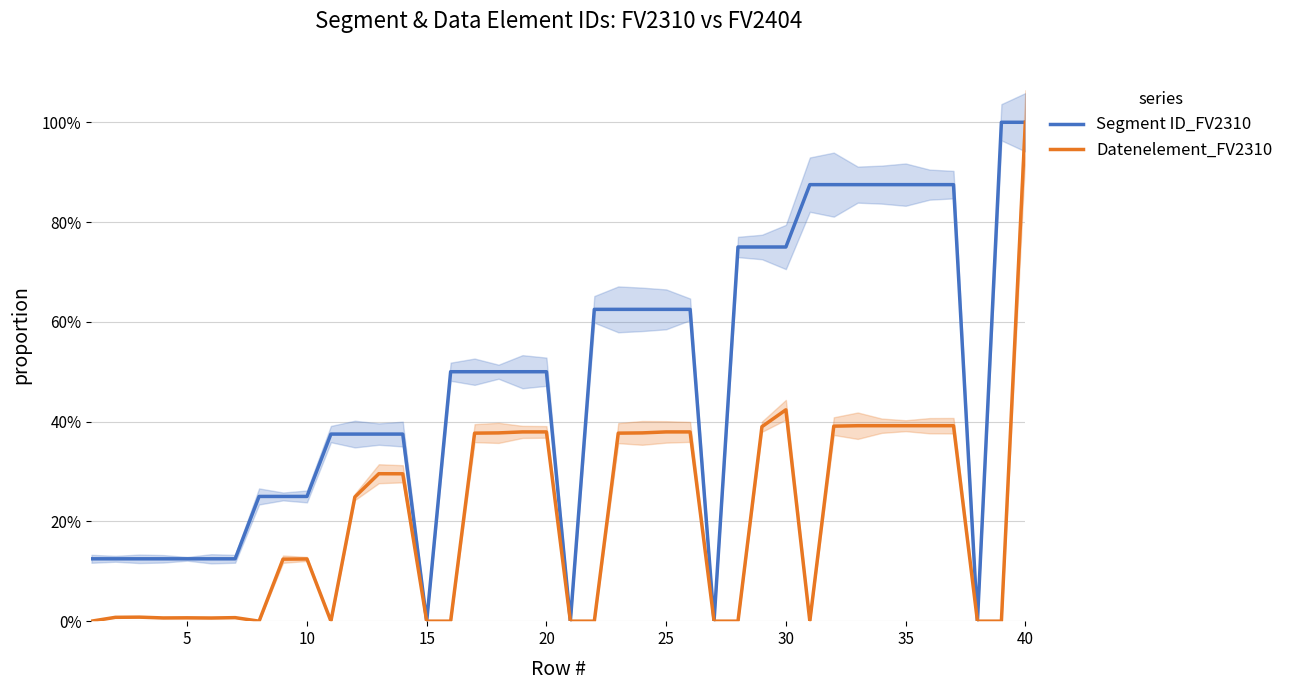

What is the average value of the Segment ID_FV2310 series?

0.5